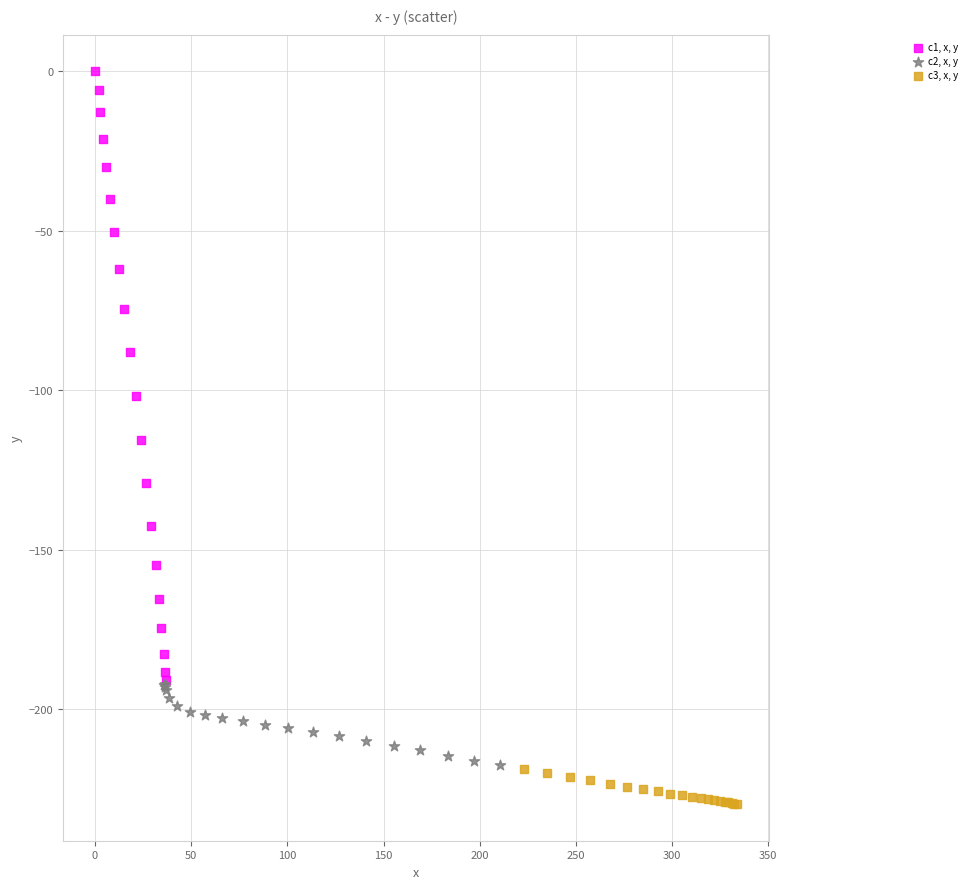

Which series has the widest spread of Y values?

c1, x, y